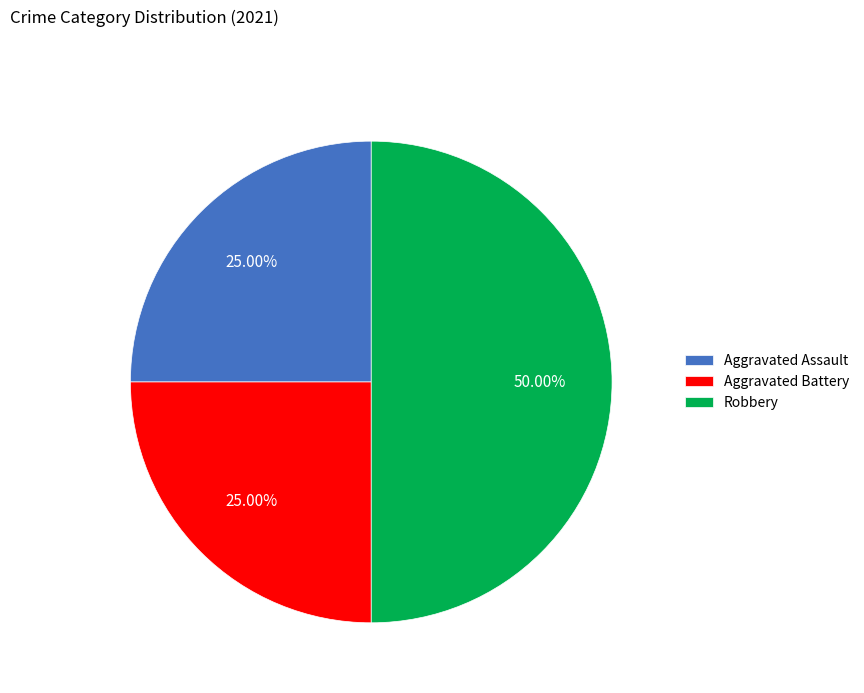

What is the ratio of the value at Aggravated Assault to the value at Aggravated Battery?

1.0